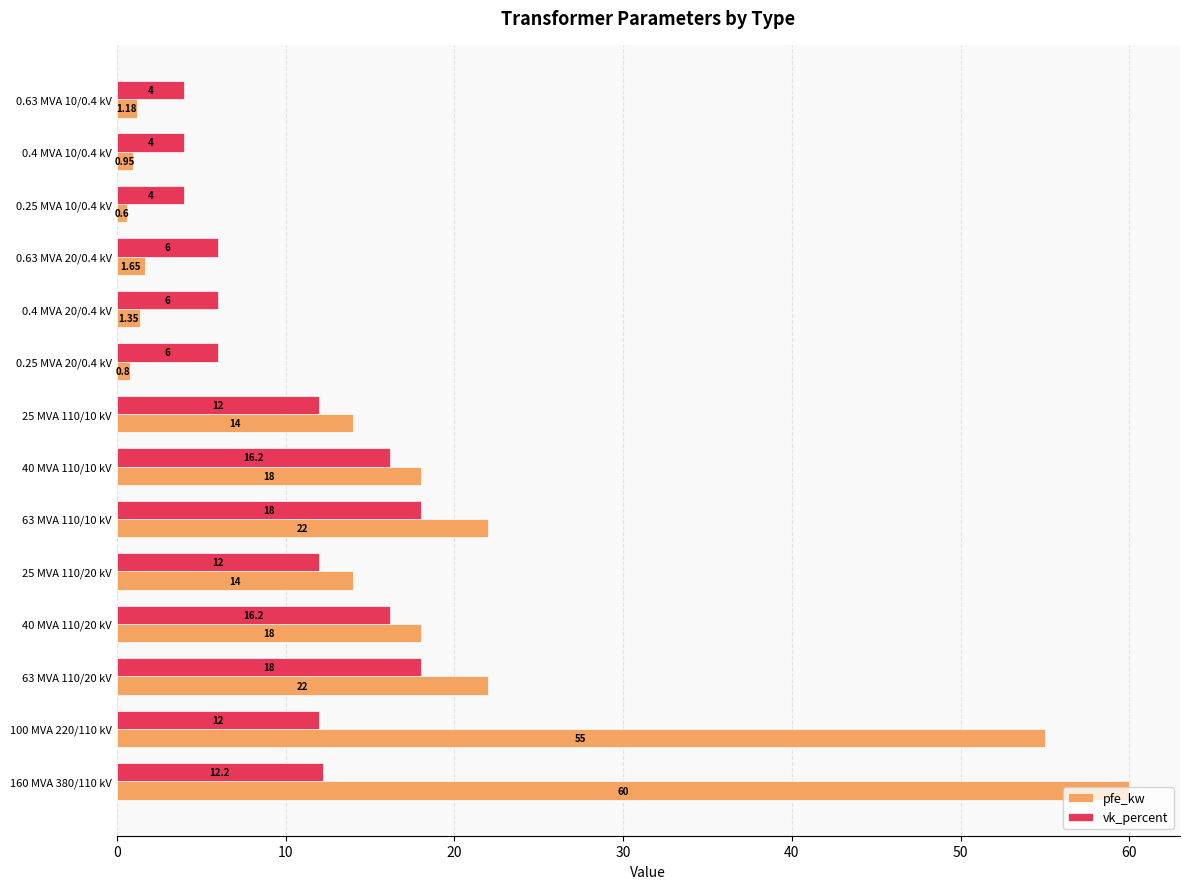

Between 63 MVA 110/20 kV and 0.63 MVA 20/0.4 kV, which series saw the biggest shift?

pfe_kw